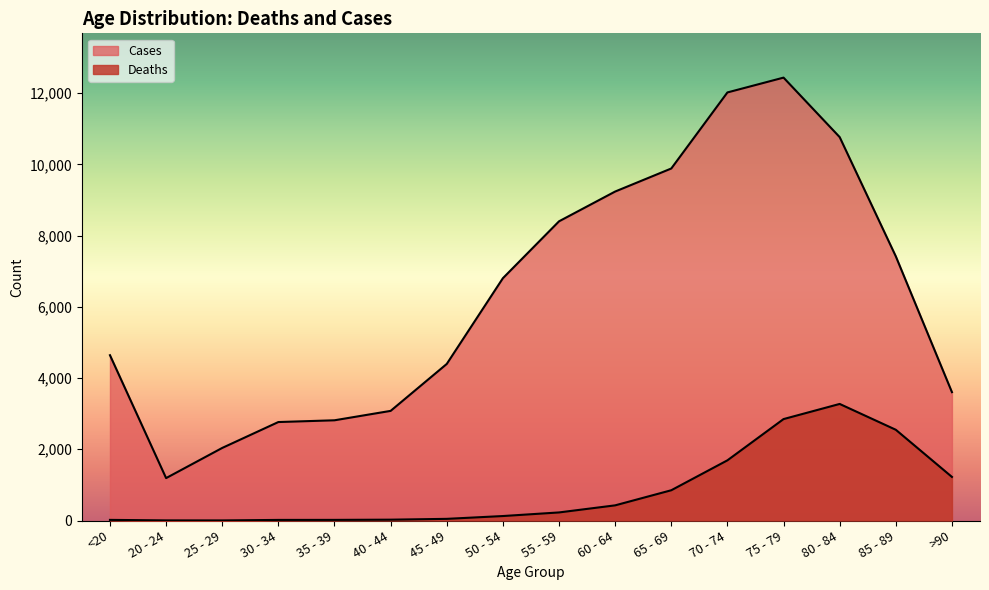

What are all the series names shown in the legend?

Deaths, Cases